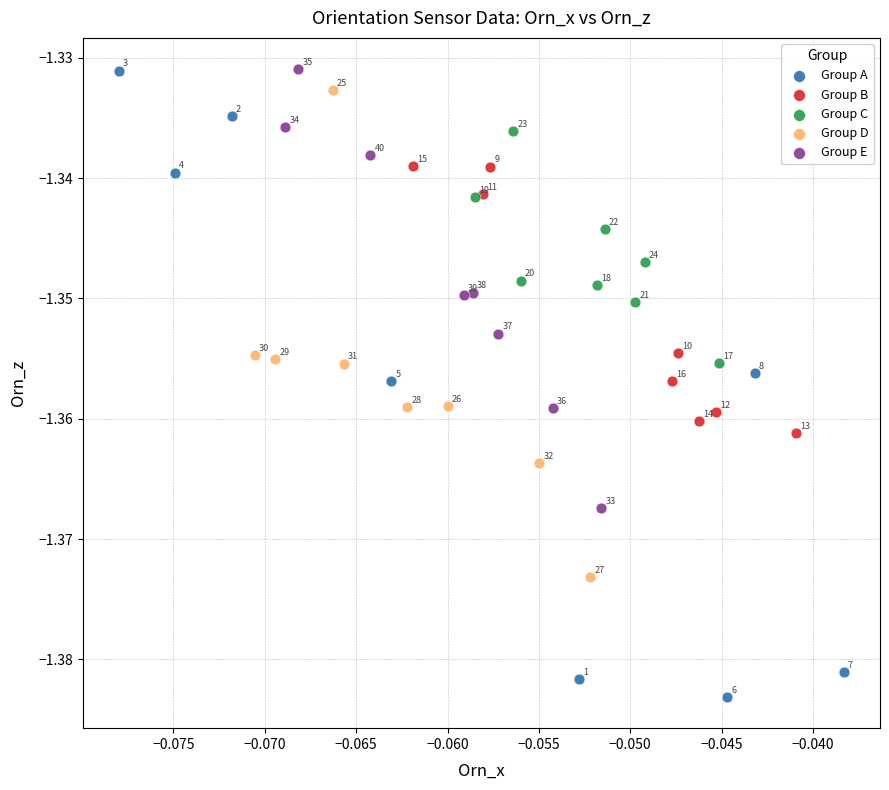

Which series contains the lowest Y value?

Group A